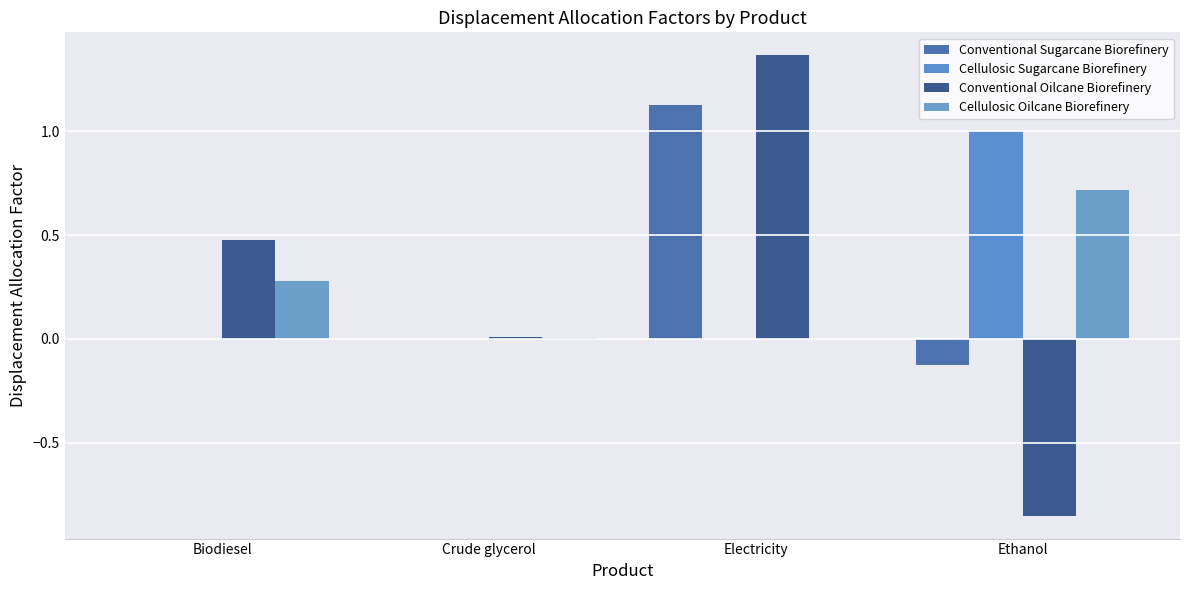

What position from the left is Crude glycerol?

2